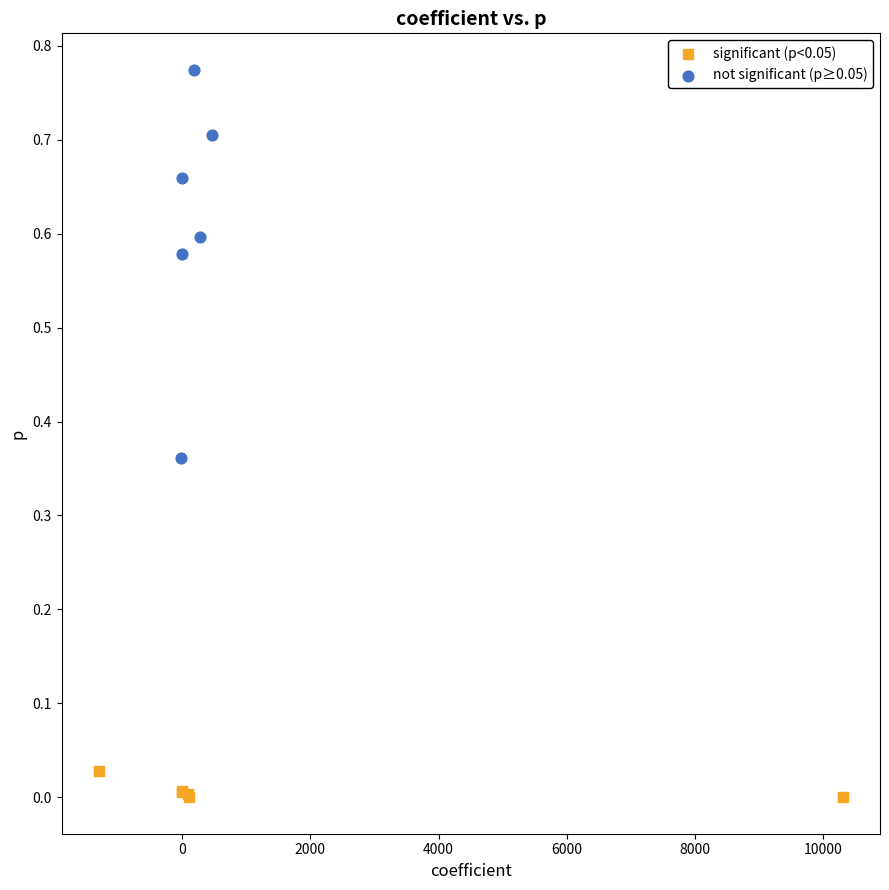

Which series has the largest Y range (max minus min)?

not significant (p≥0.05)